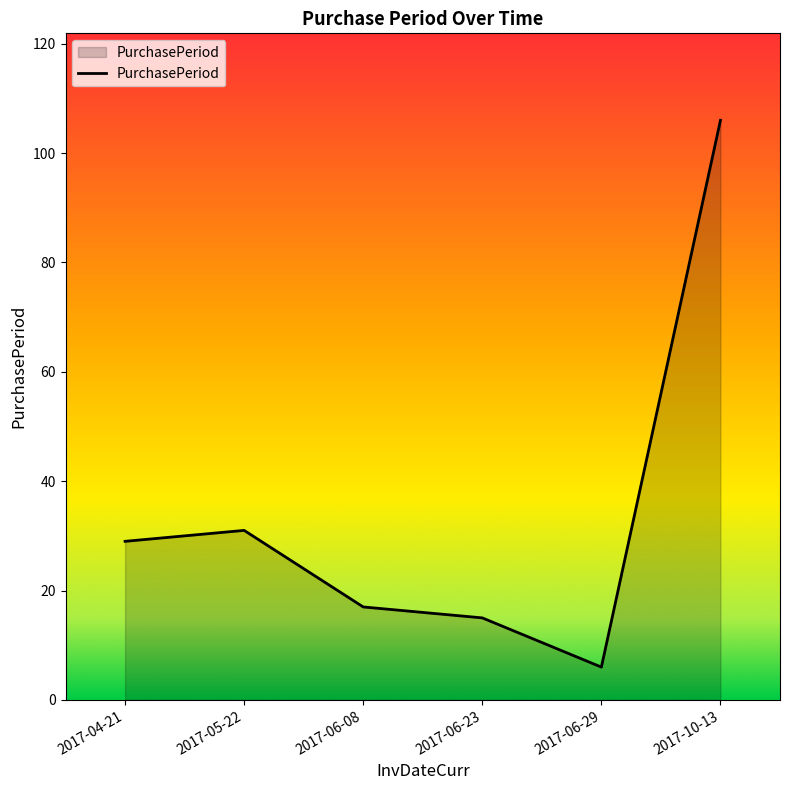

What position from the right is 2017-06-23?

3